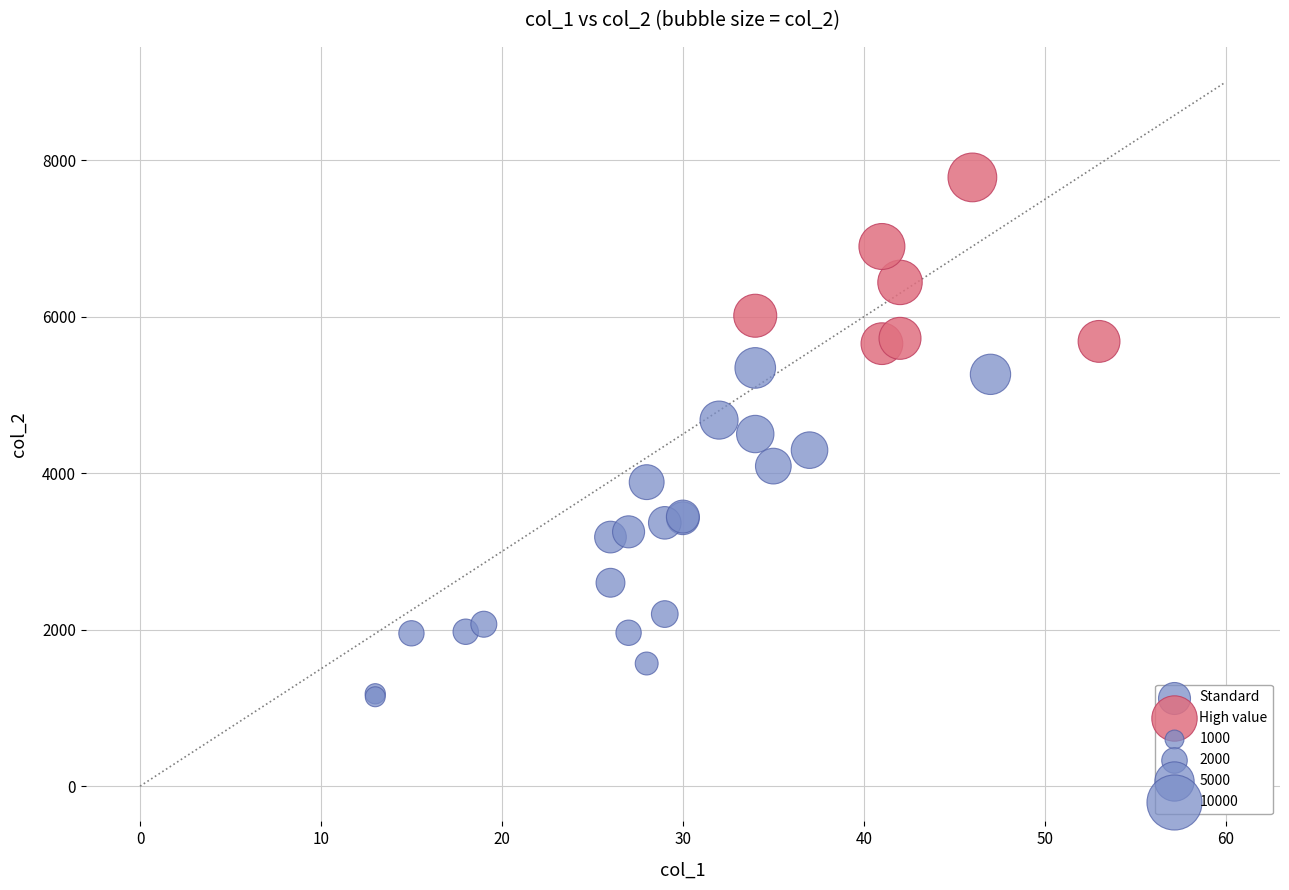

Which series reaches the maximum Y coordinate?

High value